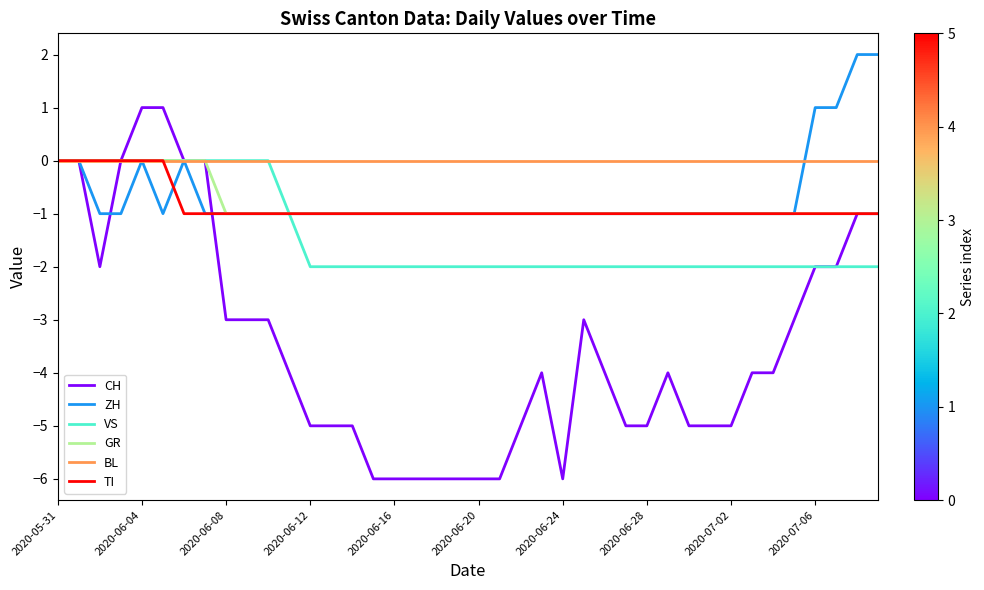

What is the sum of all CH values?

-138